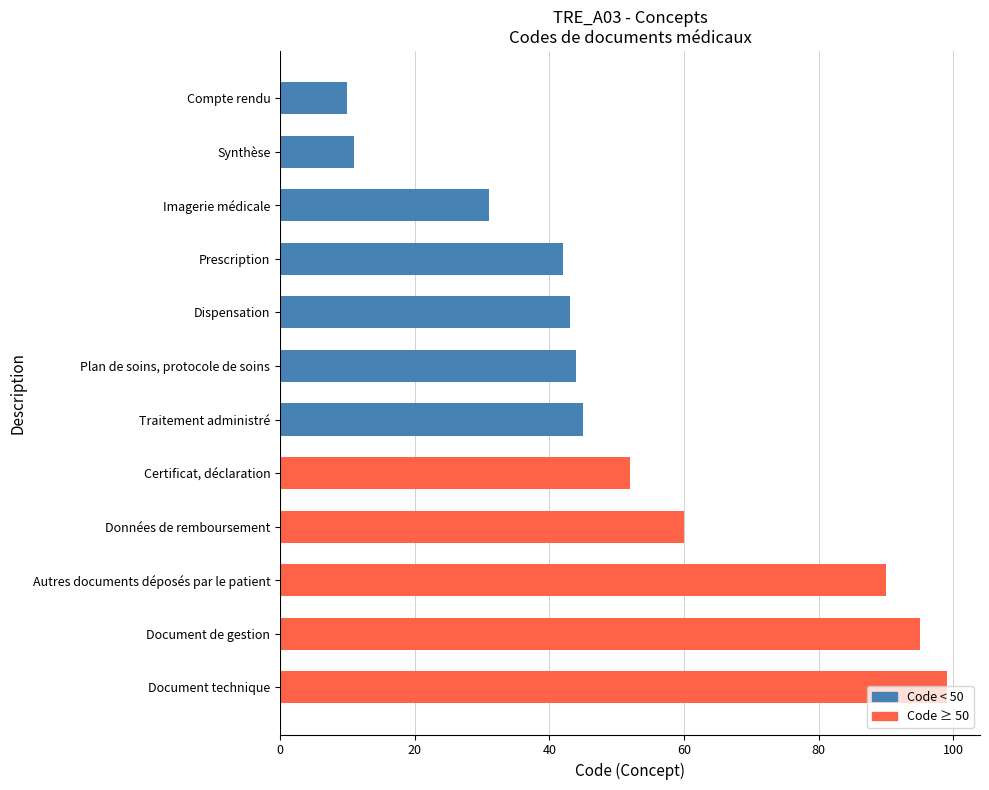

What is the sum of all values?

622